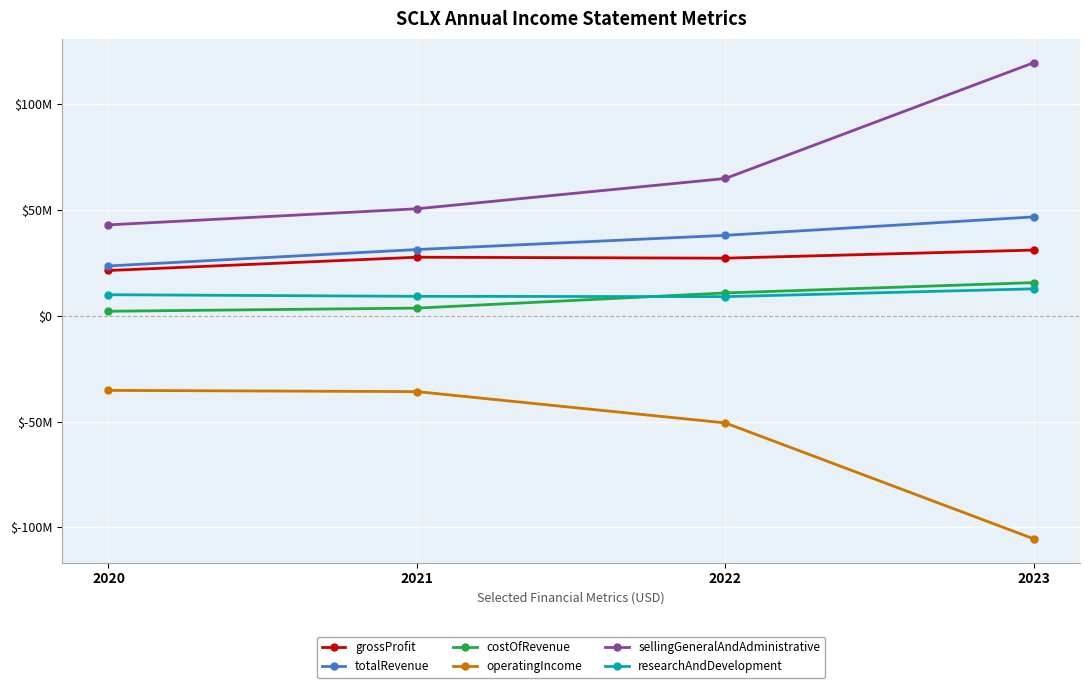

True or false: sellingGeneralAndAdministrative and costOfRevenue intersect in this chart.

False